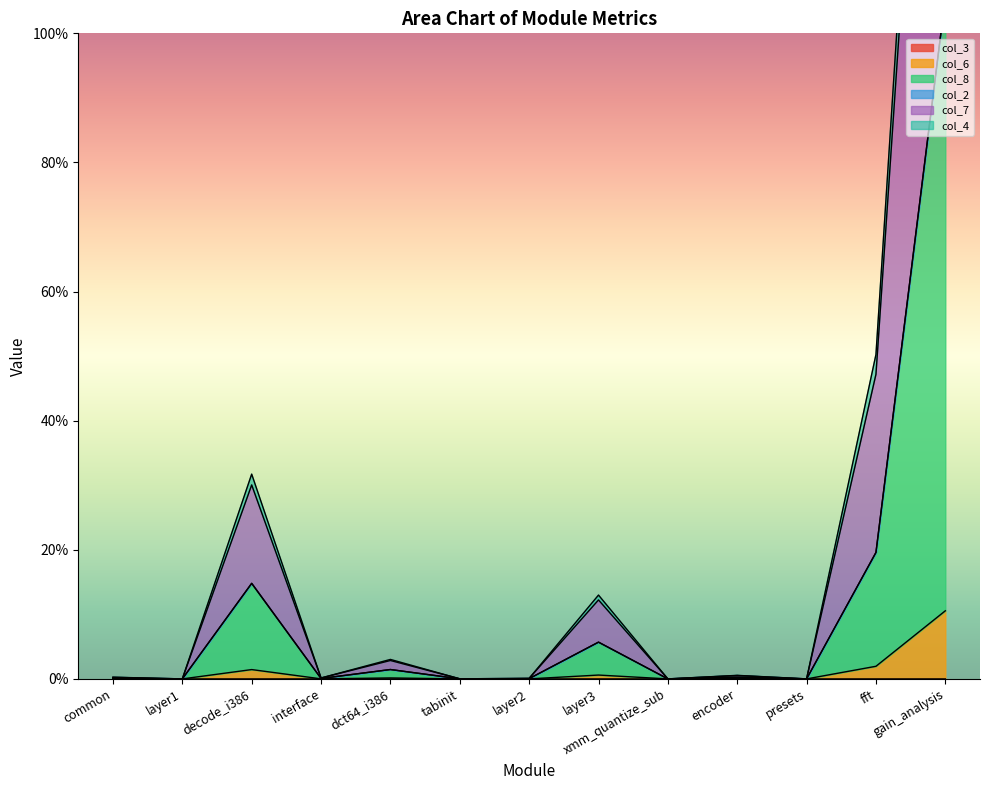

List the labels in order of col_8 value, largest first.

gain_analysis, fft, decode_i386, layer3, dct64_i386, encoder, common, interface, layer2, tabinit, presets, layer1, xmm_quantize_sub